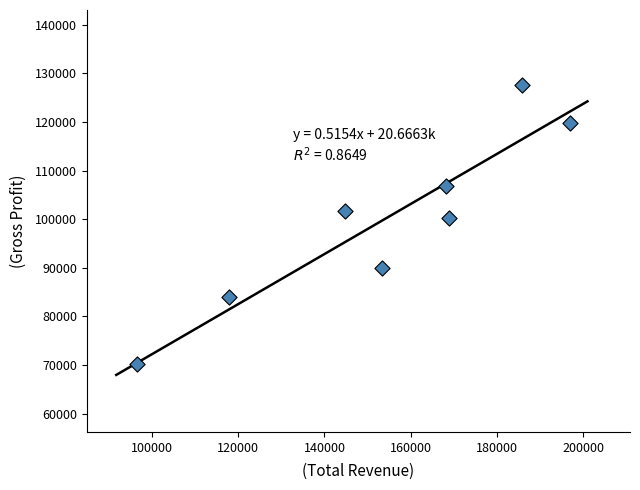

What Y value in the scatter plot is closest to 99000?

100300